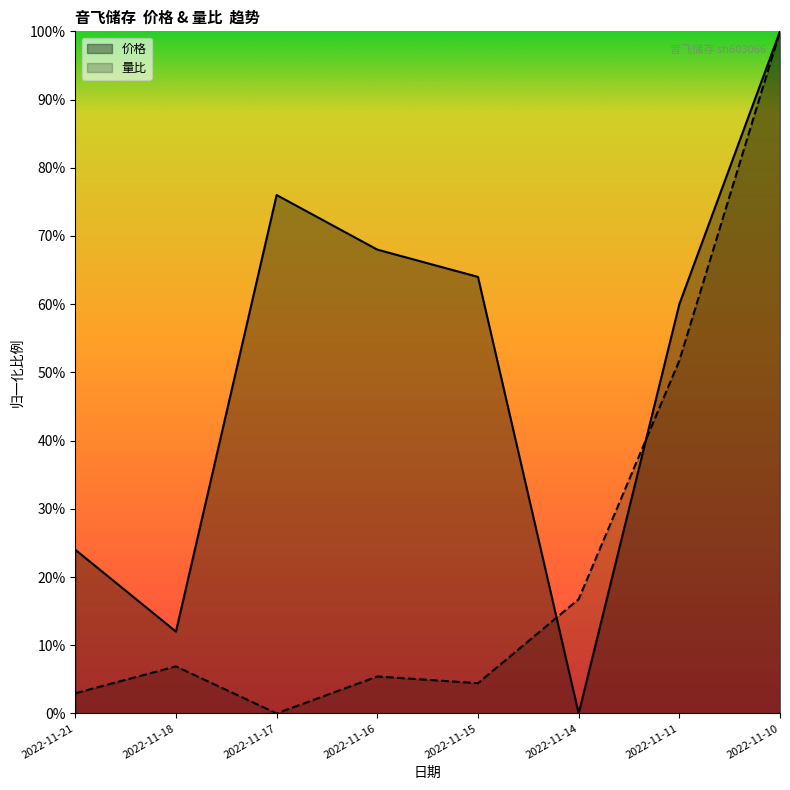

At which category is the sum across all series the highest?

2022-11-10